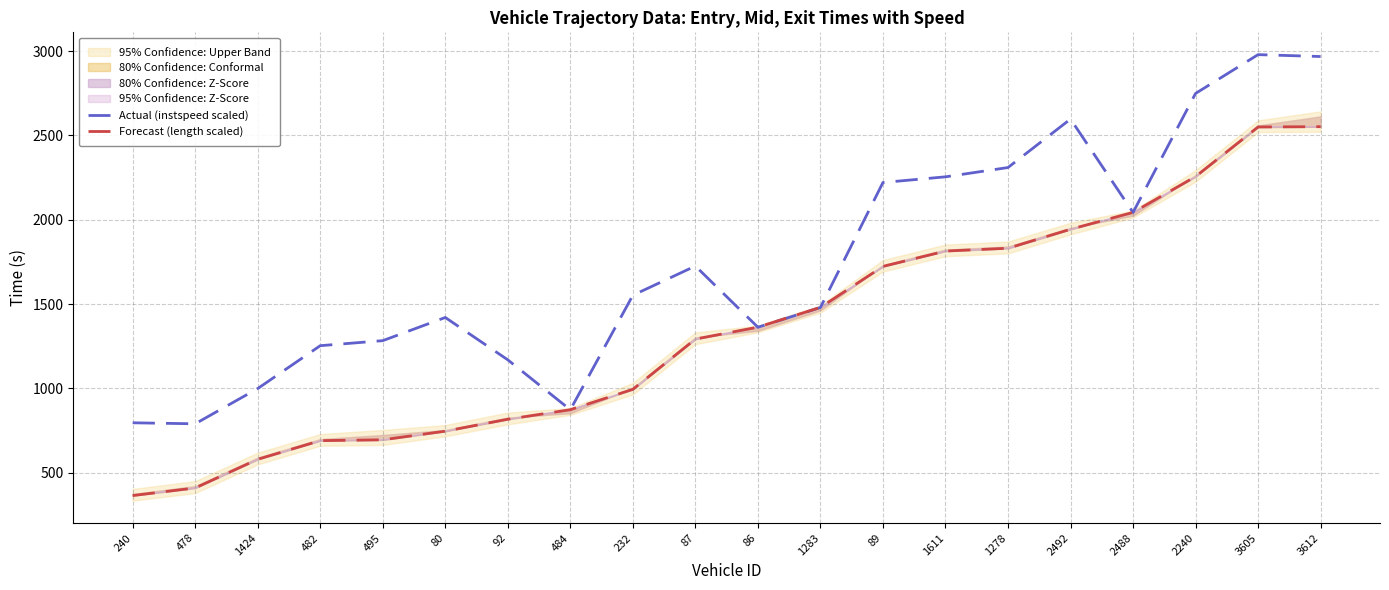

Rank the categories by Forecast (length scaled) value from highest to lowest.

3612, 3605, 2240, 2488, 2492, 1278, 1611, 89, 1283, 86, 87, 232, 484, 92, 80, 495, 482, 1424, 478, 240